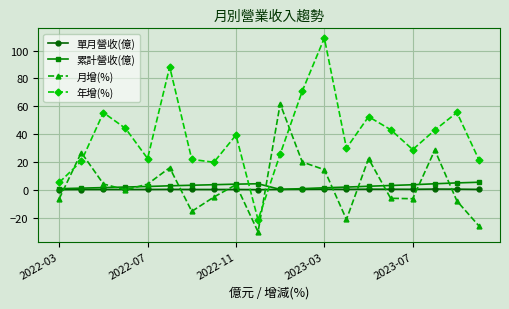

How many distinct data groups are displayed?

4